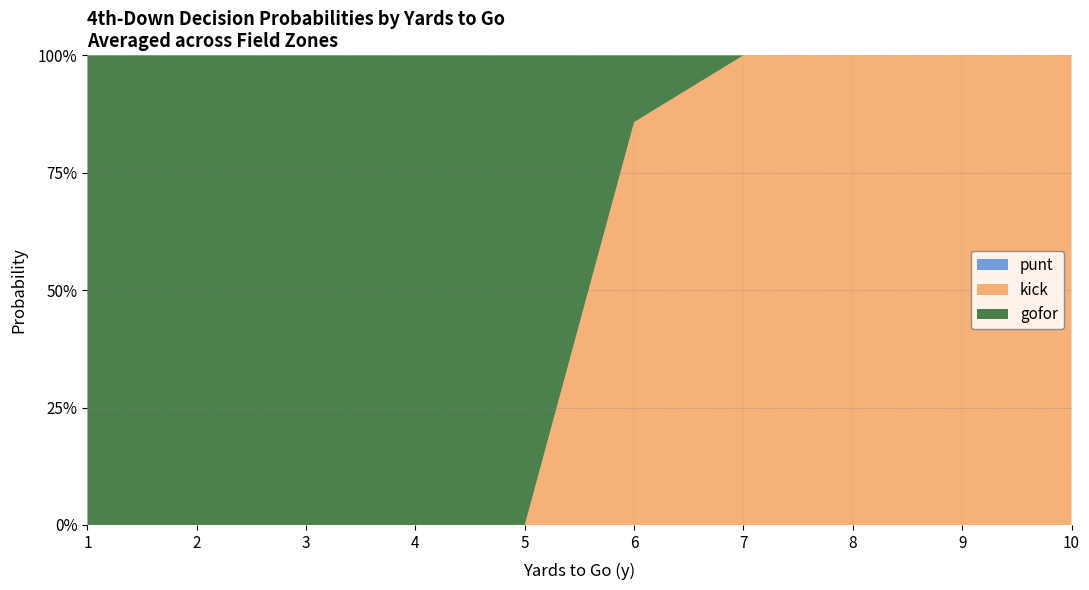

Reading right to left, list all the values displayed in this chart.

punt: 10=0.0	9=0.0	8=0.0	7=0.0	6=0.0	5=0.0	4=0.0	3=0.0	2=0.0	1=0.0
kick: 10=1.0	9=1.0	8=1.0	7=1.0	6=0.9	5=0.0	4=0.0	3=0.0	2=0.0	1=0.0
gofor: 10=0.0	9=0.0	8=0.0	7=0.0	6=0.1	5=1.0	4=1.0	3=1.0	2=1.0	1=1.0